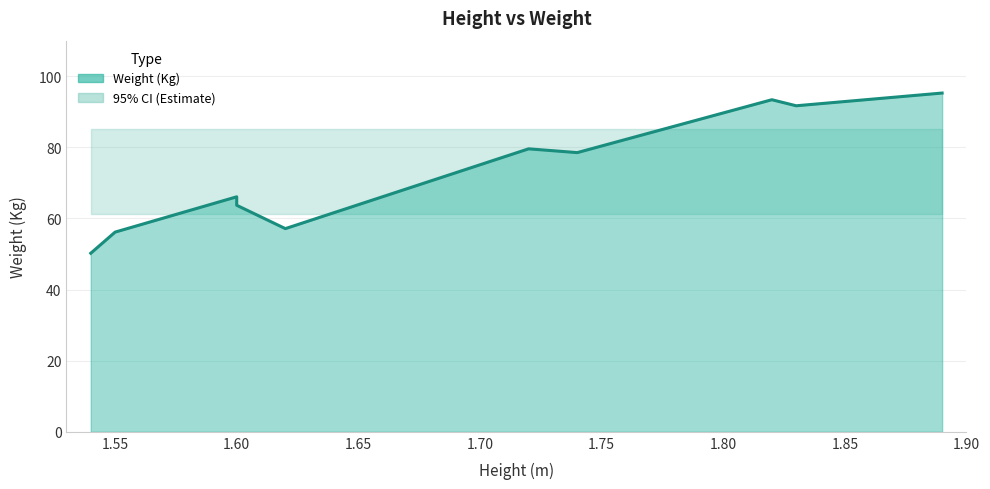

Reading right to left, what are all the values shown in this chart?

95.3	91.7	93.4	78.5	79.6	57.1	63.7	66.1	56.2	50.2